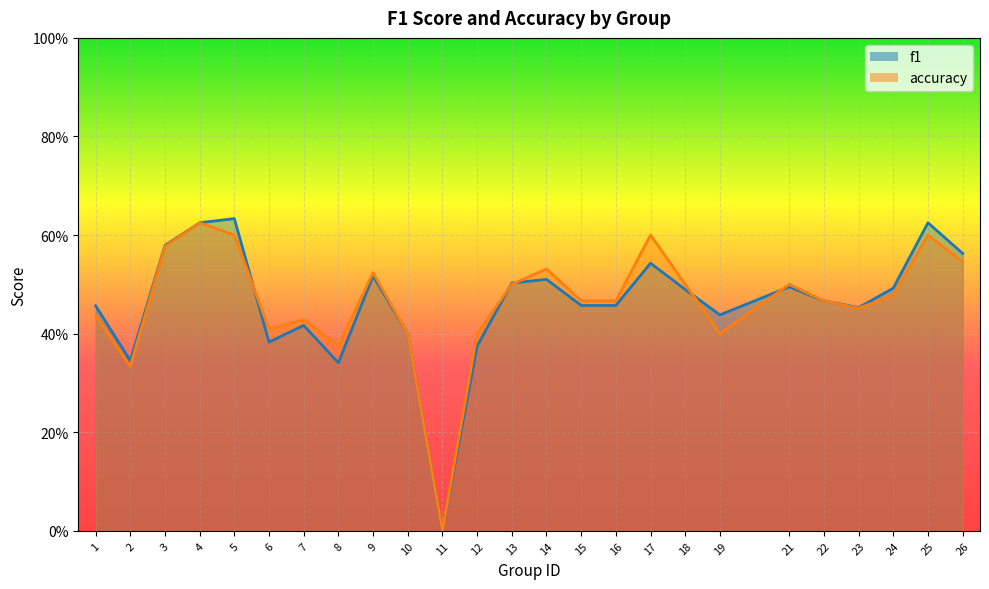

At which category does accuracy reach its first local peak?

4